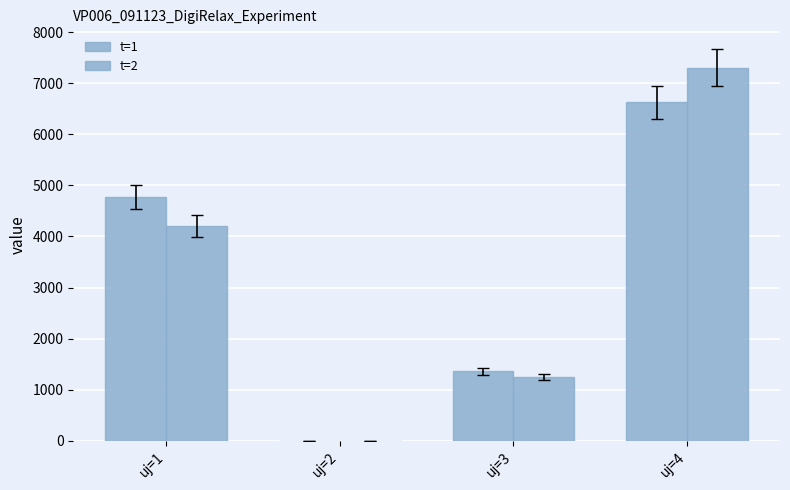

How many groups of bars are there?

4